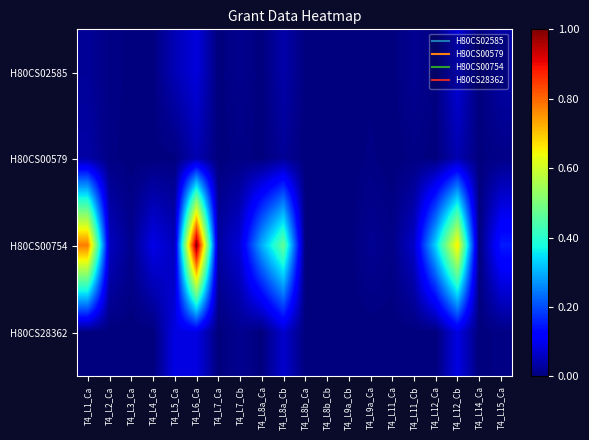

Reading left to right, list all the values displayed in this chart.

H80CS02585: T4_L1_Ca=0.0	T4_L2_Ca=0.0	T4_L3_Ca=0.0	T4_L4_Ca=0.0	T4_L5_Ca=0.0	T4_L6_Ca=0.1	T4_L7_Ca=0.0	T4_L7_Cb=0.0	T4_L8a_Ca=0.0	T4_L8a_Cb=0.0	T4_L8b_Ca=0.0	T4_L8b_Cb=0.0	T4_L9a_Cb=0.0	T4_L9a_Ca=0.0	T4_L11_Ca=0.0	T4_L11_Cb=0.0	T4_L12_Ca=0.0	T4_L12_Cb=0.1	T4_L14_Ca=0.0	T4_L15_Ca=0.0
H80CS00579: T4_L1_Ca=0.0	T4_L2_Ca=0.0	T4_L3_Ca=0.0	T4_L4_Ca=0.0	T4_L5_Ca=0.0	T4_L6_Ca=0.0	T4_L7_Ca=0.0	T4_L7_Cb=0.0	T4_L8a_Ca=0.0	T4_L8a_Cb=0.0	T4_L8b_Ca=0.0	T4_L8b_Cb=0.0	T4_L9a_Cb=0.0	T4_L9a_Ca=0.0	T4_L11_Ca=0.0	T4_L11_Cb=0.0	T4_L12_Ca=0.0	T4_L12_Cb=0.0	T4_L14_Ca=0.0	T4_L15_Ca=0.0
H80CS00754: T4_L1_Ca=0.8	T4_L2_Ca=0.1	T4_L3_Ca=0.0	T4_L4_Ca=0.1	T4_L5_Ca=0.1	T4_L6_Ca=1.0	T4_L7_Ca=0.0	T4_L7_Cb=0.1	T4_L8a_Ca=0.3	T4_L8a_Cb=0.5	T4_L8b_Ca=0.0	T4_L8b_Cb=0.0	T4_L9a_Cb=0.0	T4_L9a_Ca=0.0	T4_L11_Ca=0.0	T4_L11_Cb=0.1	T4_L12_Ca=0.3	T4_L12_Cb=0.7	T4_L14_Ca=0.0	T4_L15_Ca=0.2
H80CS28362: T4_L1_Ca=0.0	T4_L2_Ca=0.0	T4_L3_Ca=0.0	T4_L4_Ca=0.0	T4_L5_Ca=0.1	T4_L6_Ca=0.1	T4_L7_Ca=0.0	T4_L7_Cb=0.0	T4_L8a_Ca=0.0	T4_L8a_Cb=0.1	T4_L8b_Ca=0.0	T4_L8b_Cb=0.0	T4_L9a_Cb=0.0	T4_L9a_Ca=0.0	T4_L11_Ca=0.0	T4_L11_Cb=0.0	T4_L12_Ca=0.0	T4_L12_Cb=0.1	T4_L14_Ca=0.0	T4_L15_Ca=0.0